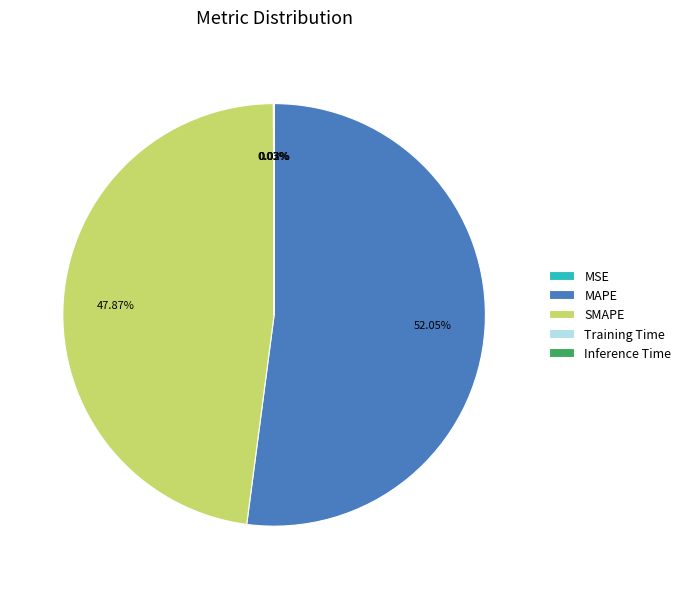

Which has a higher value, MAPE or SMAPE?

MAPE